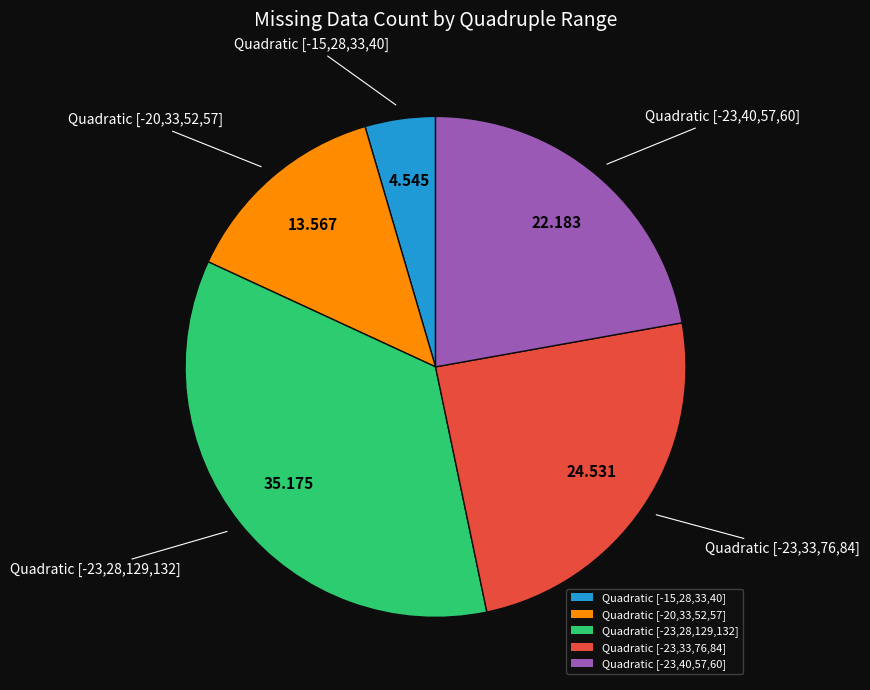

Does Quadratic [-15,28,33,40] represent more than half of the total?

No